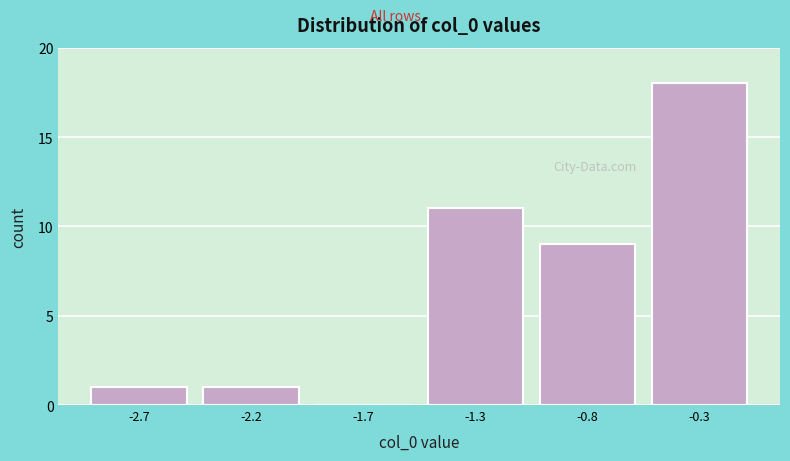

Reading left to right, extract all data points from this chart.

-2.7=1	-2.2=1	-1.7=0	-1.3=11	-0.8=9	-0.3=18